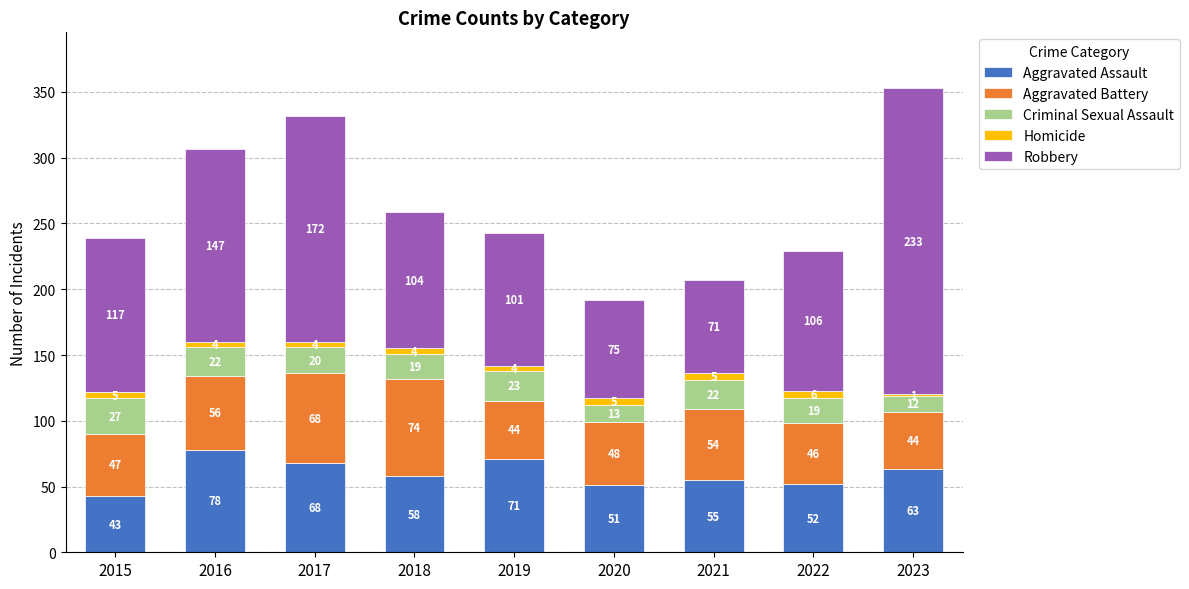

The value of Aggravated Assault at 2016 is 78. True or false?

True